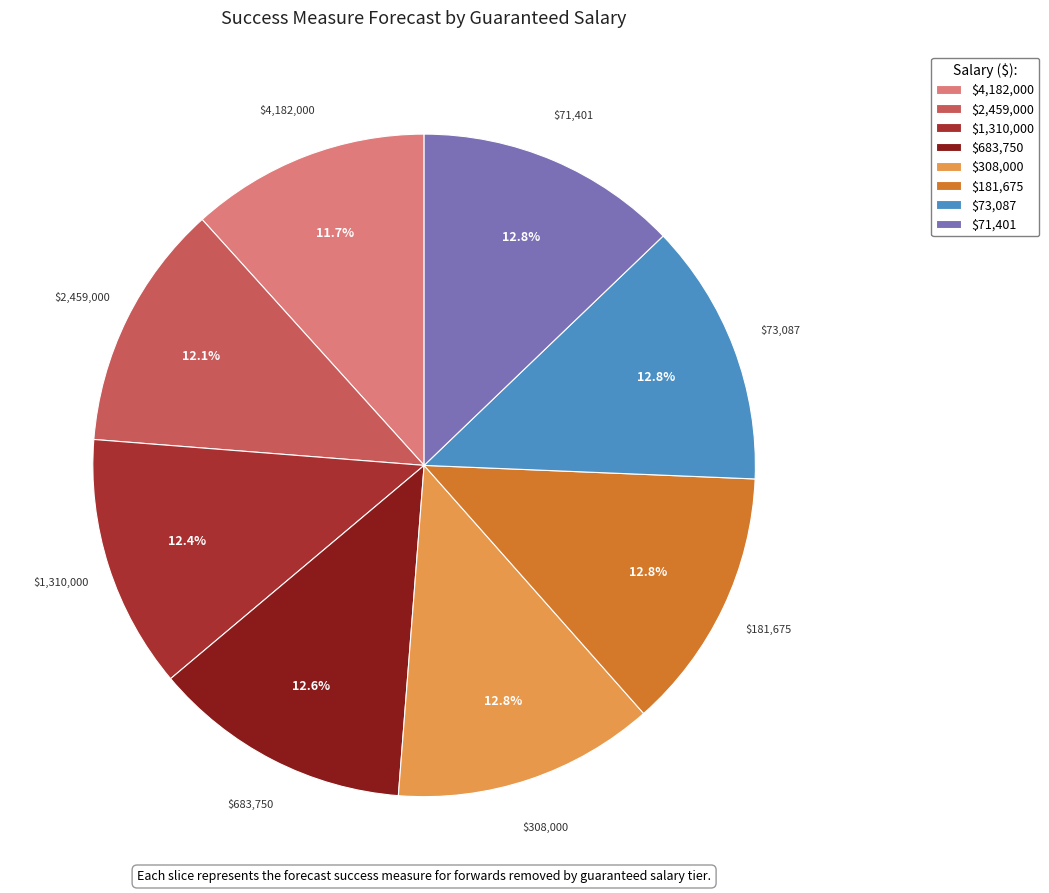

How many slices are in this pie chart?

8